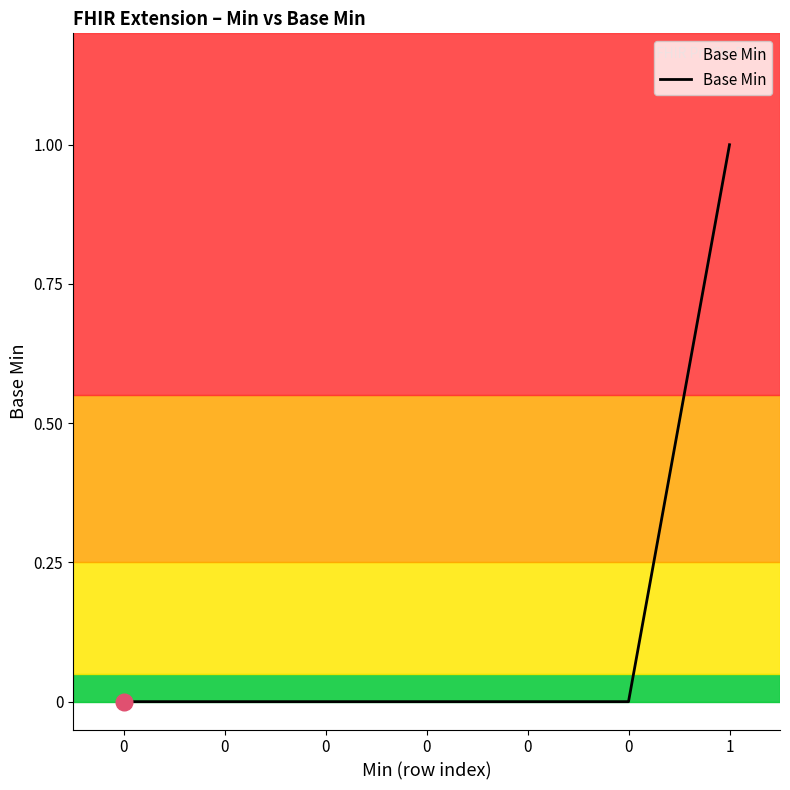

Rank the categories by value from highest to lowest.

1, 0, 0, 0, 0, 0, 0